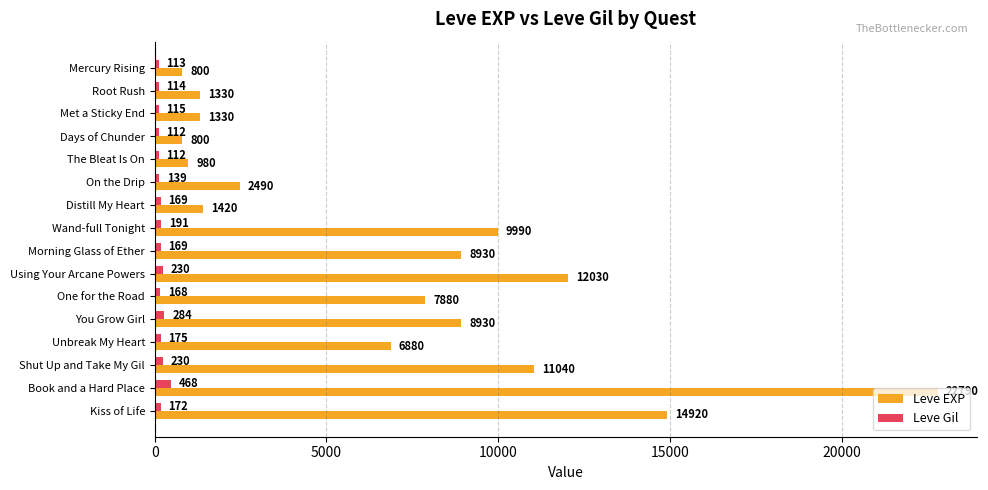

Read the Leve Gil value at Days of Chunder.

112